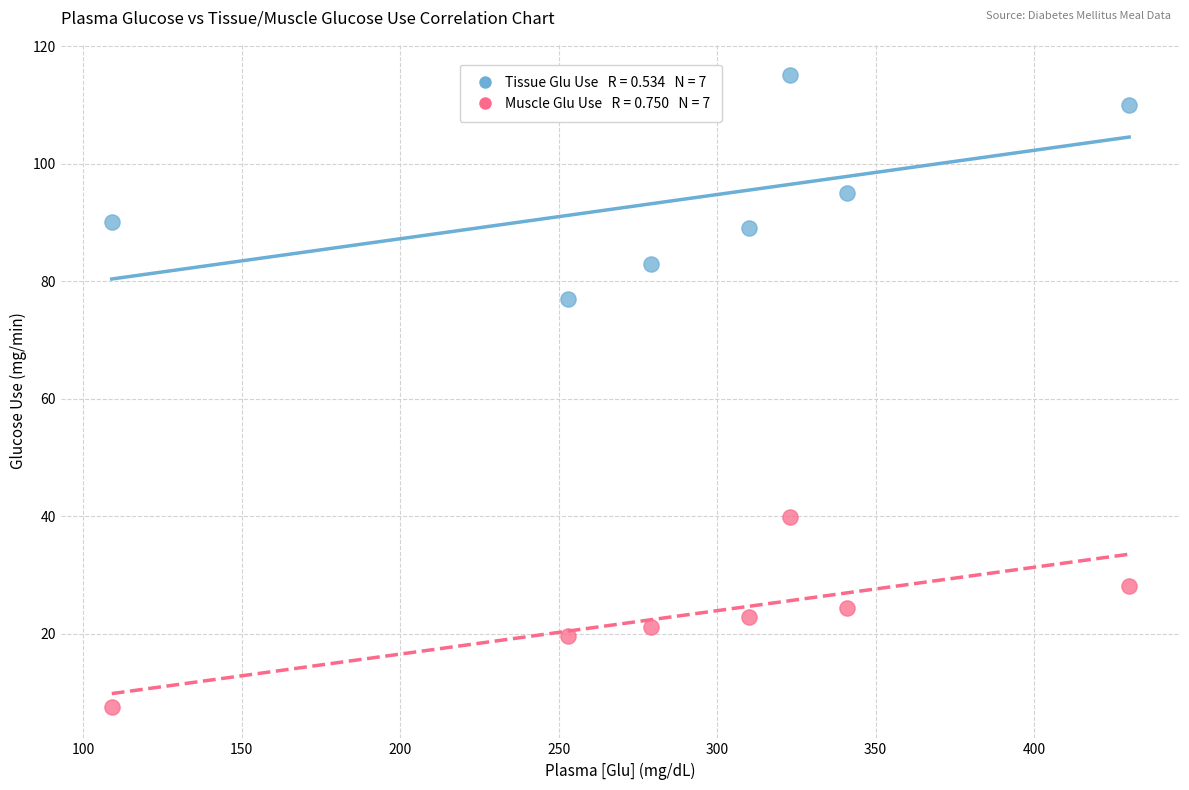

Across all series, what Y value is closest to 61?

77.0